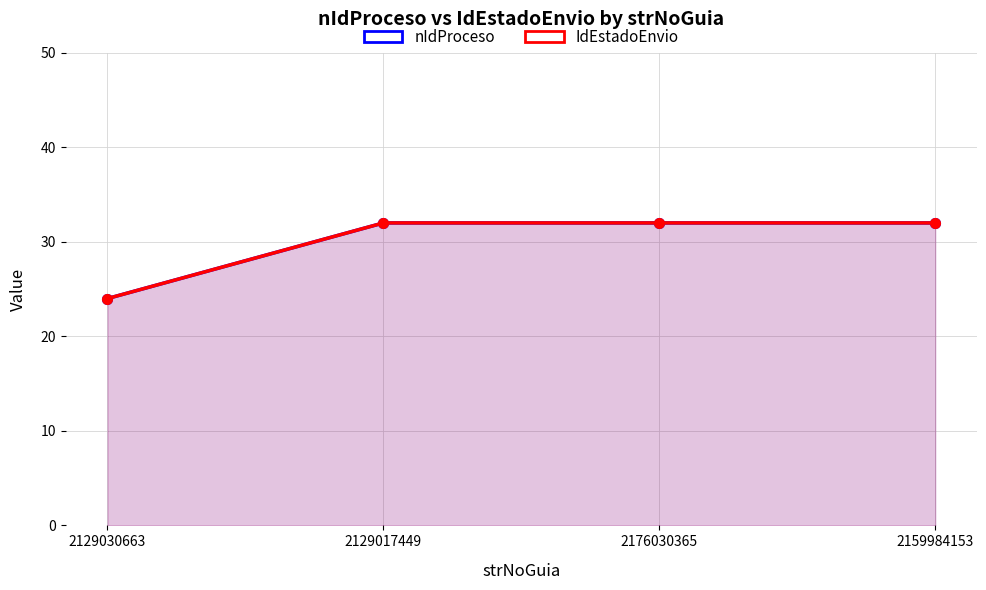

How many data points does each series have?

4